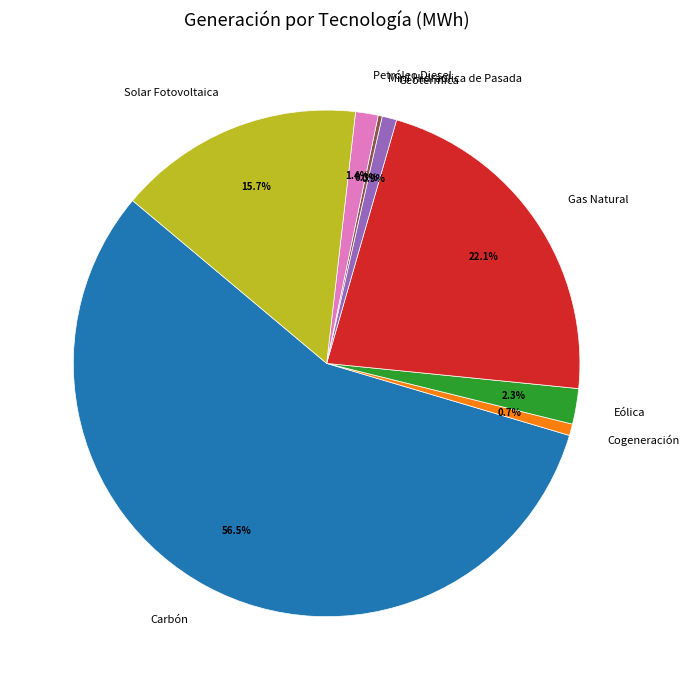

To the nearest percent, what is the average slice percentage?

12%